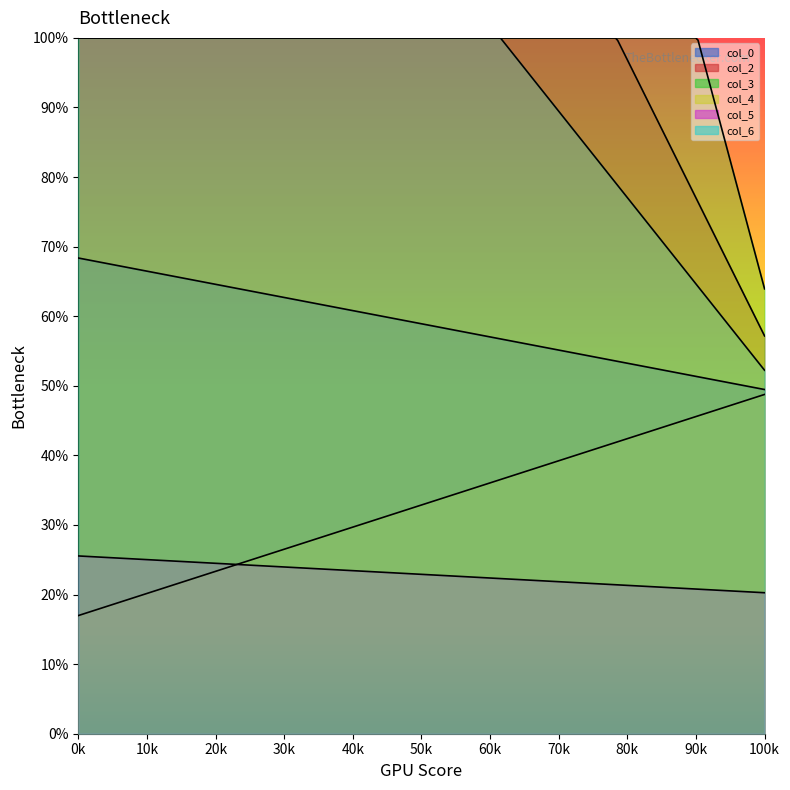

Does the chart display data point markers on the line(s)?

No